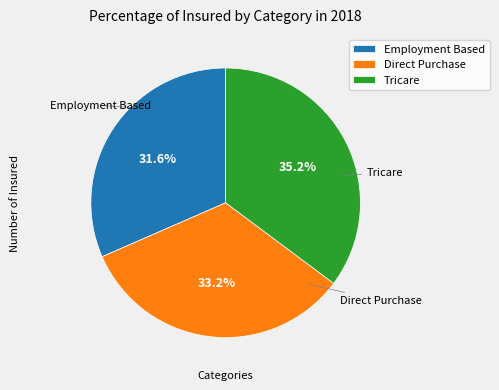

Rank the categories by value from highest to lowest.

Tricare, Direct Purchase, Employment Based